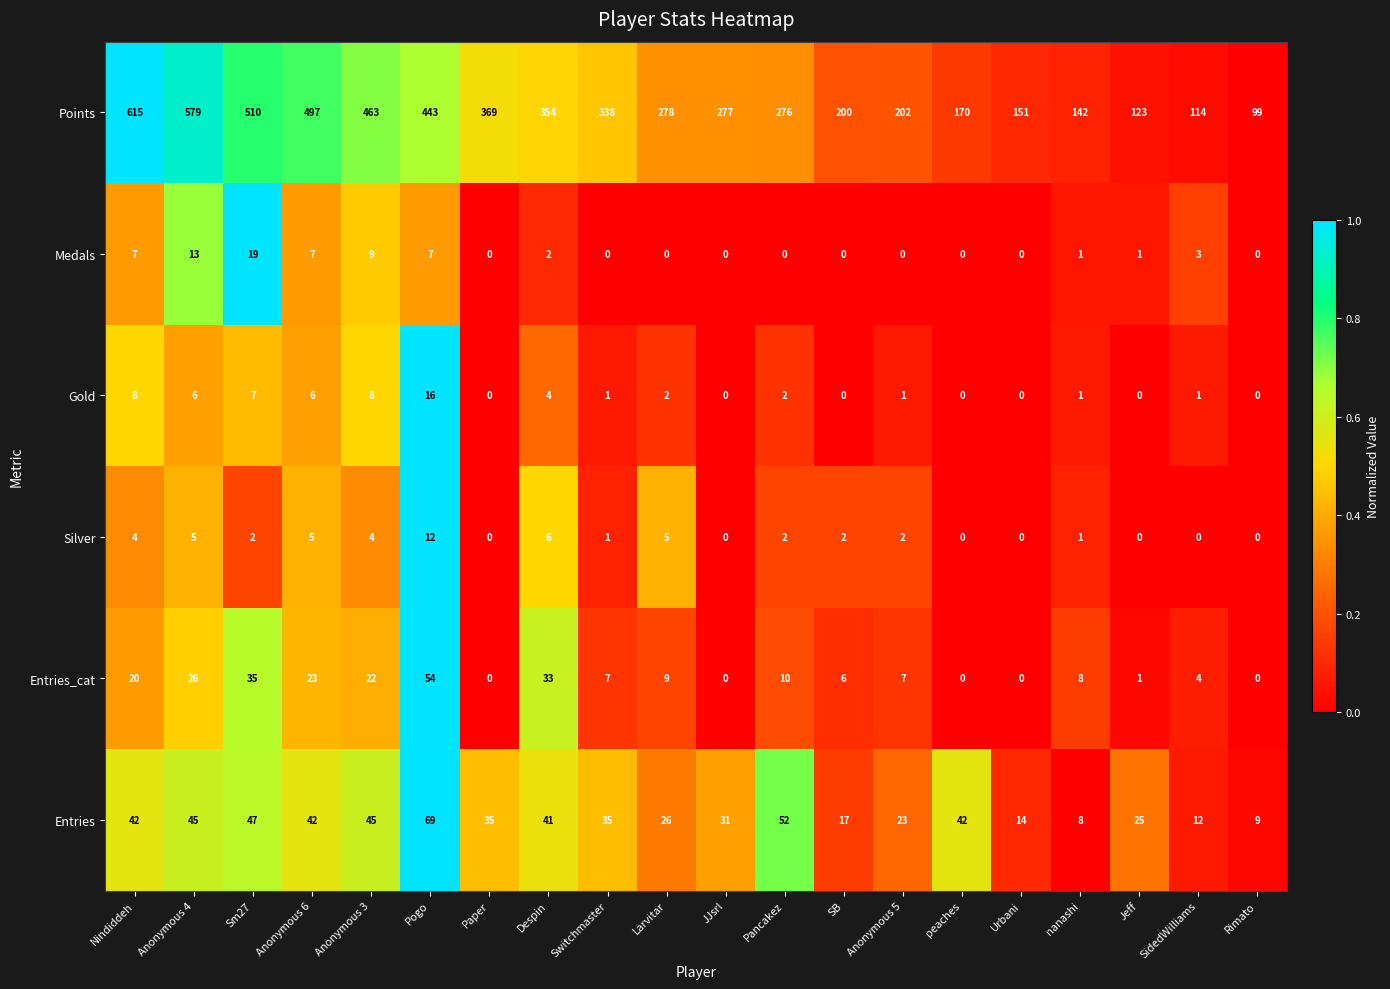

The value of Entries_cat at Sm27 is 35. True or false?

True